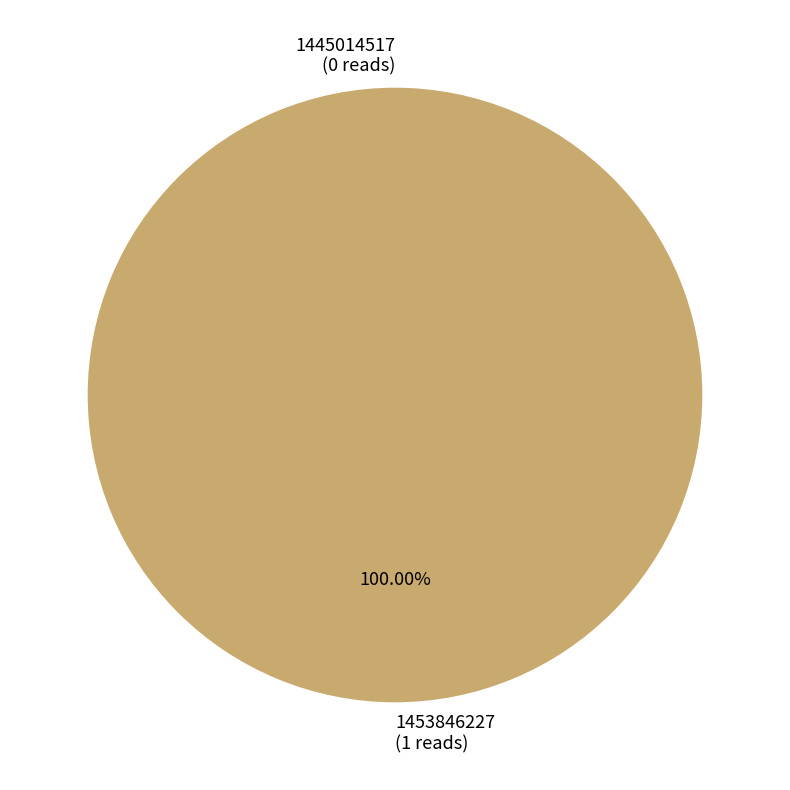

Which category has the biggest portion of the pie?

1453846227